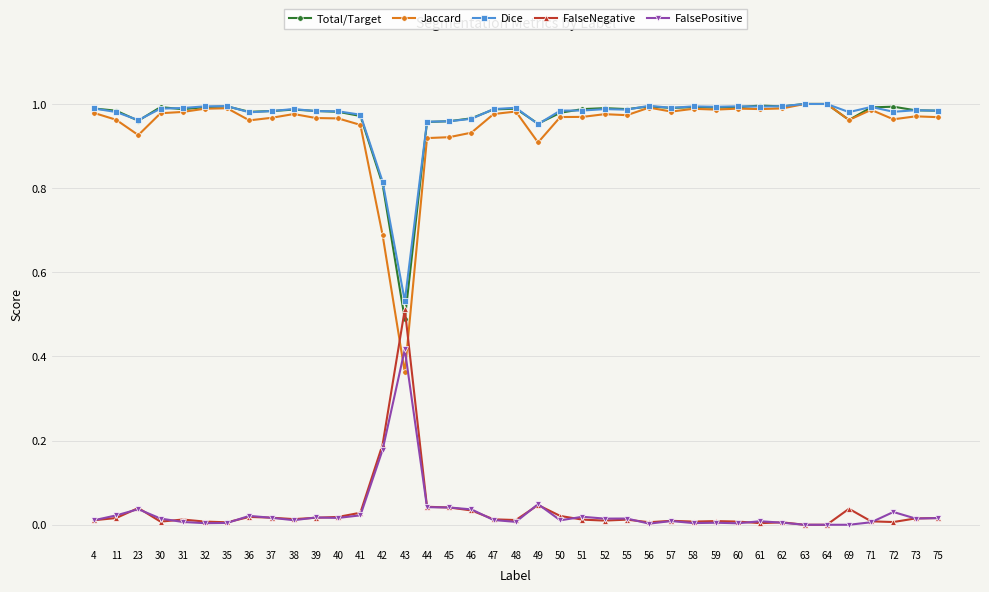

How many intersections are there between FalseNegative and Jaccard?

2